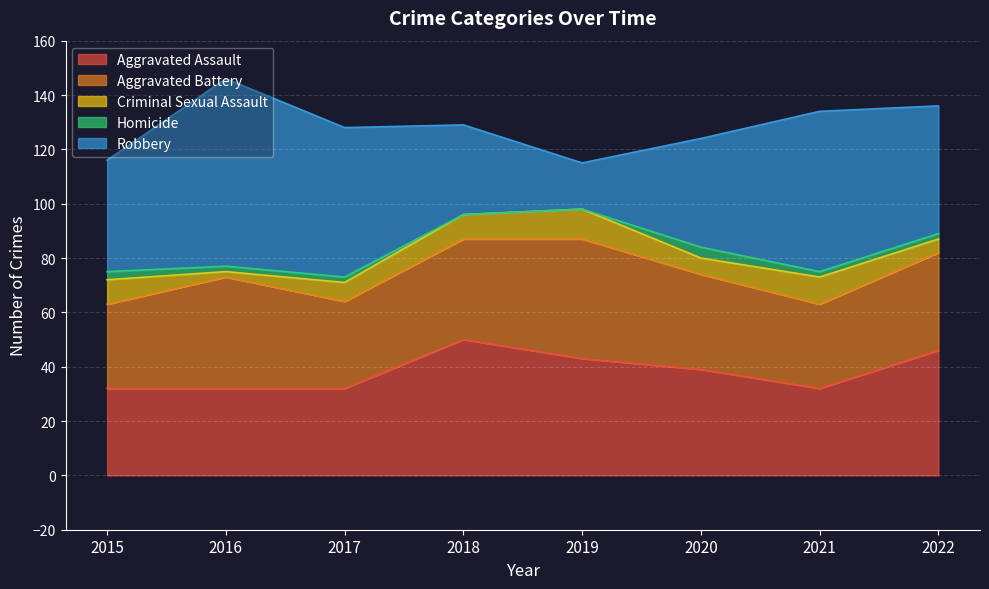

What is the difference between the Homicide values at 2021 and 2018?

2